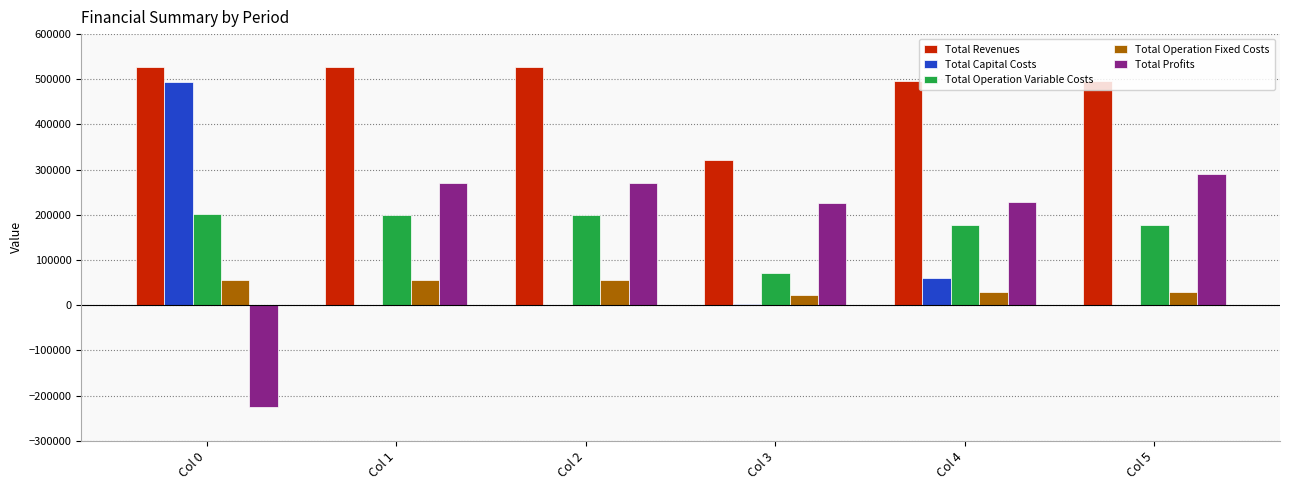

Where is Total Capital Costs nearest to the value 247194?

Col 4